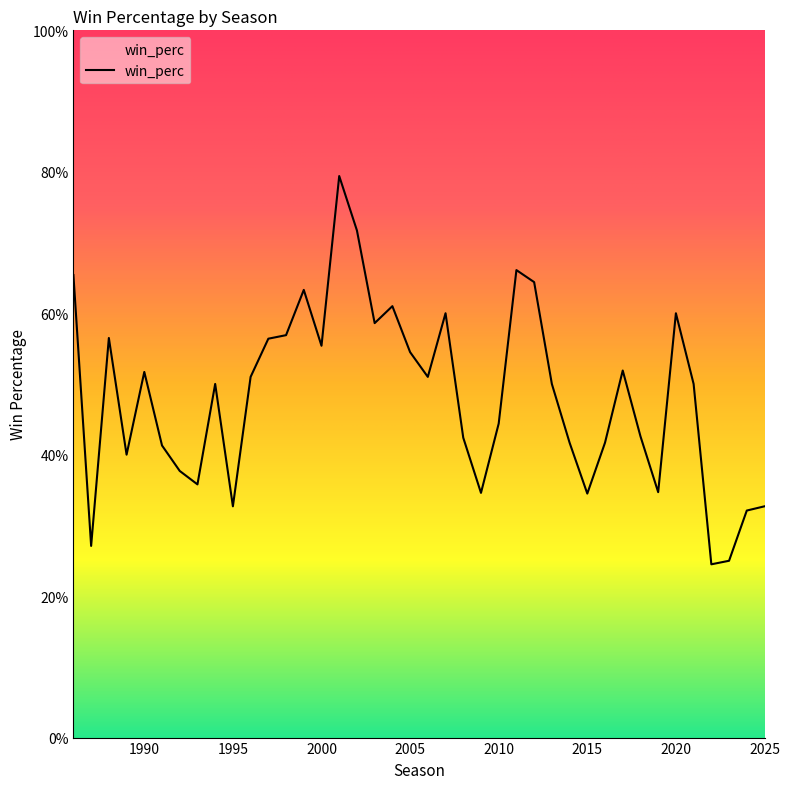

At which label is the value closest to 0?

2022